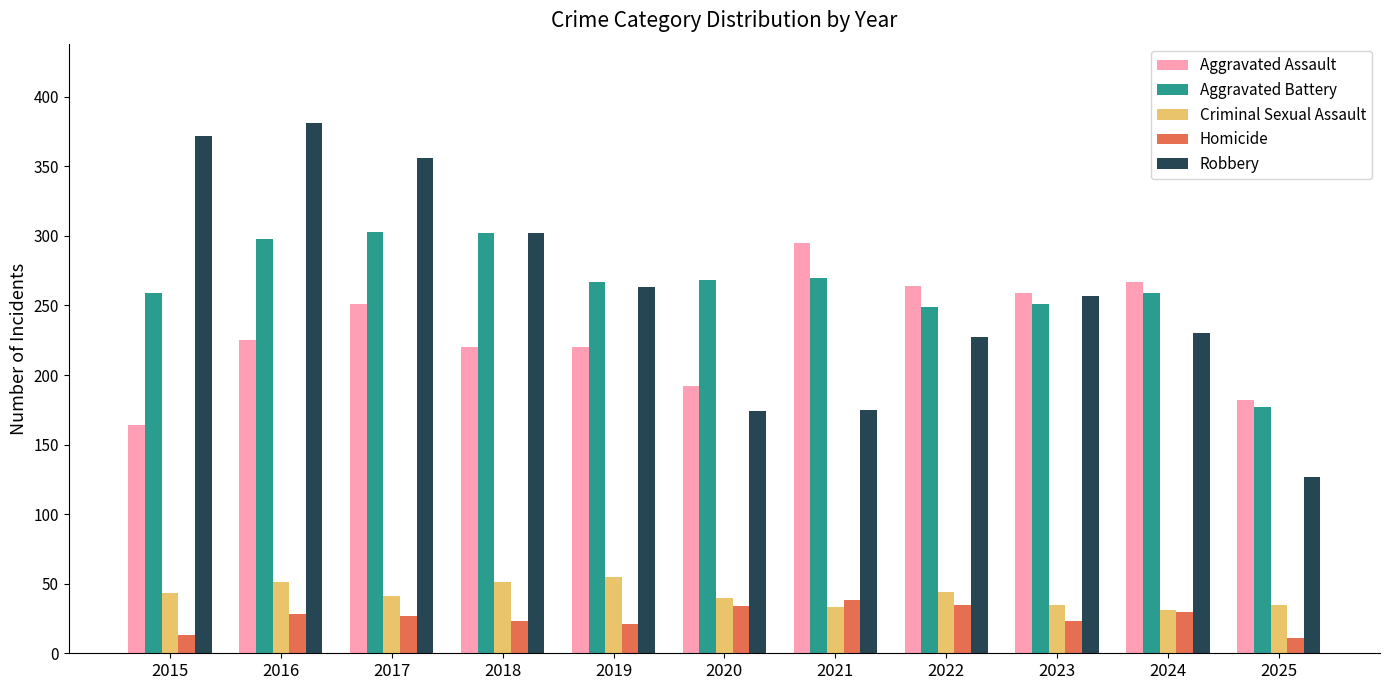

How many data points does each series have?

11